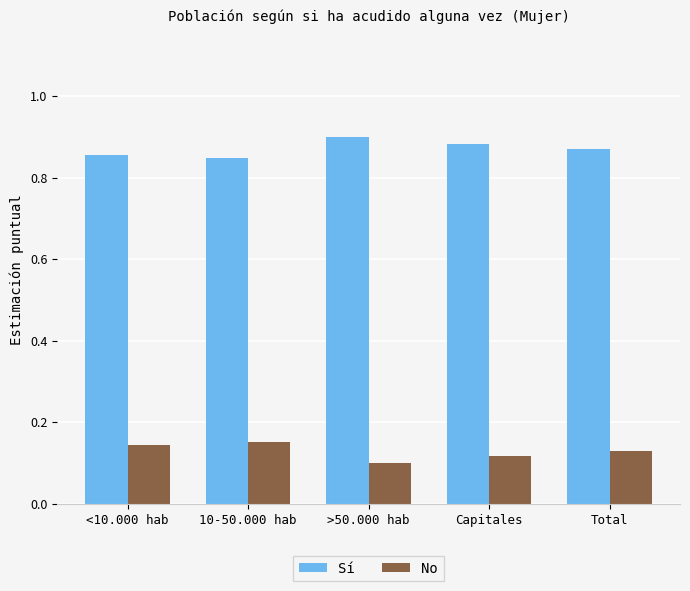

What is the difference between the highest and lowest values at Total?

0.7